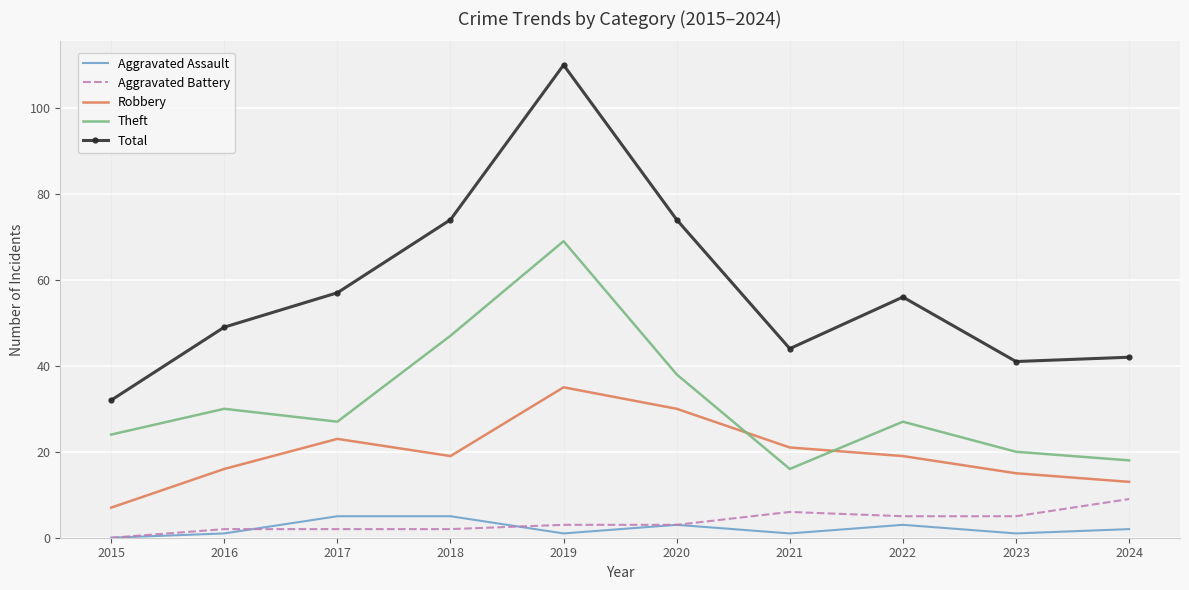

Rank the series by their maximum value, from lowest to highest.

Aggravated Assault, Aggravated Battery, Robbery, Theft, Total